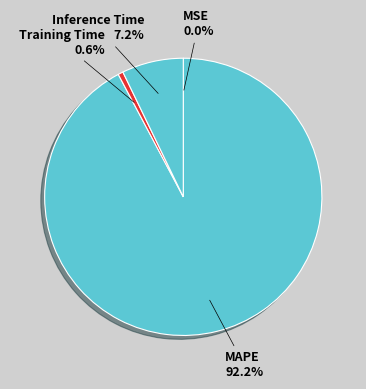

Do MAPE and Training Time together represent more than half of the pie?

Yes